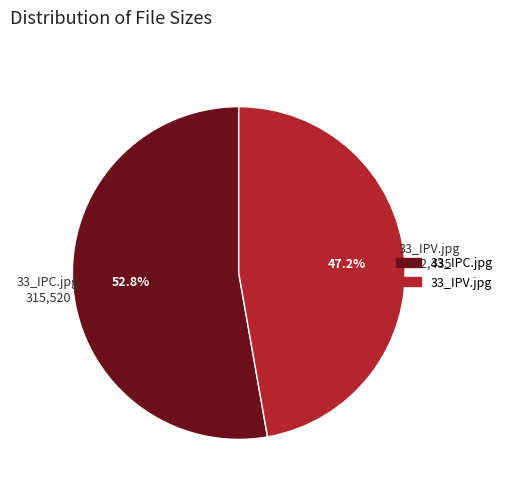

How many slices are in this pie chart?

2